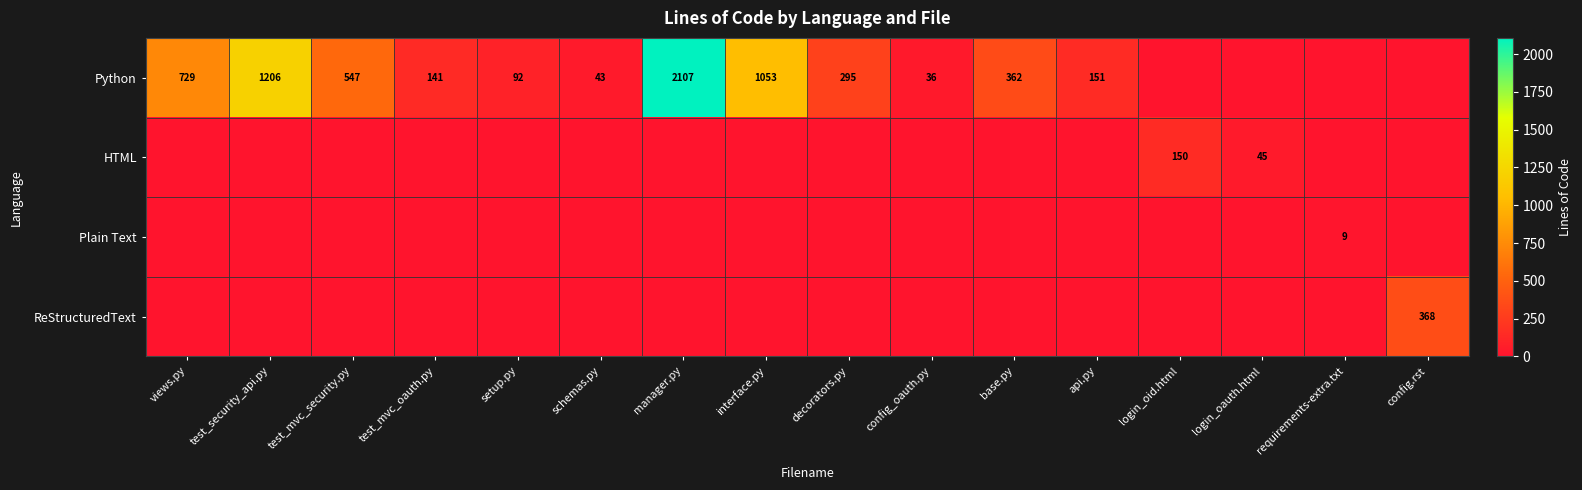

What is the spread (max minus min) of values at setup.py?

92